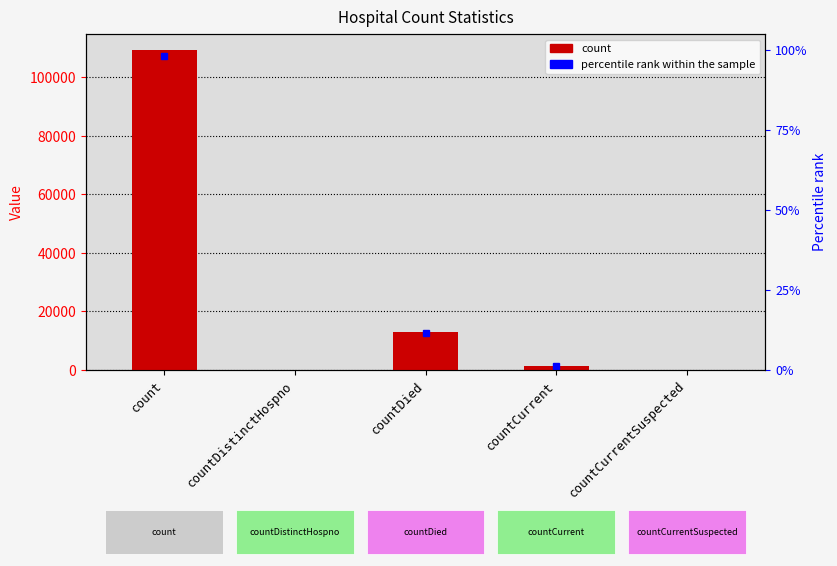

What is the maximum value shown in the chart?

109369